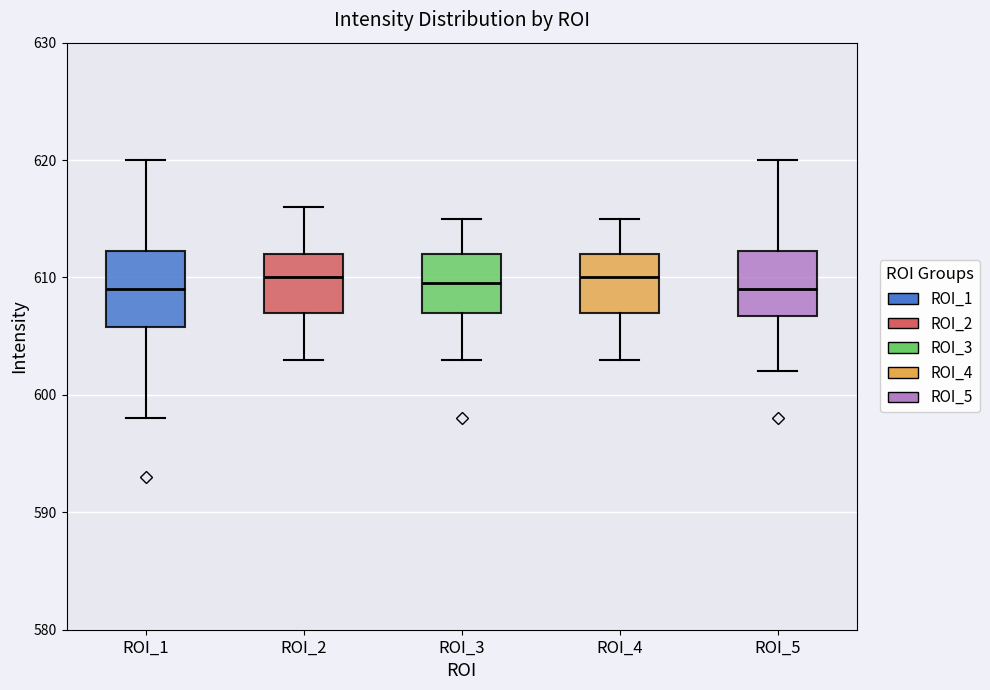

Which box is the tallest, from its lower edge to its upper edge?

ROI_1